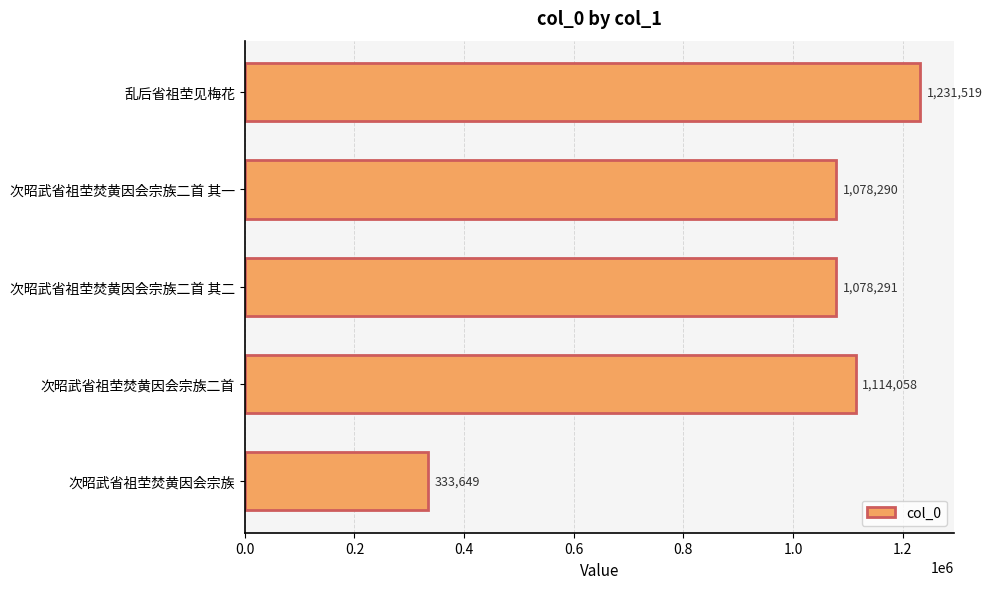

Reading top to bottom, extract all data points from this chart.

乱后省祖茔见梅花=1231519	次昭武省祖茔焚黄因会宗族二首 其一=1078290	次昭武省祖茔焚黄因会宗族二首 其二=1078291	次昭武省祖茔焚黄因会宗族二首=1114058	次昭武省祖茔焚黄因会宗族=333649